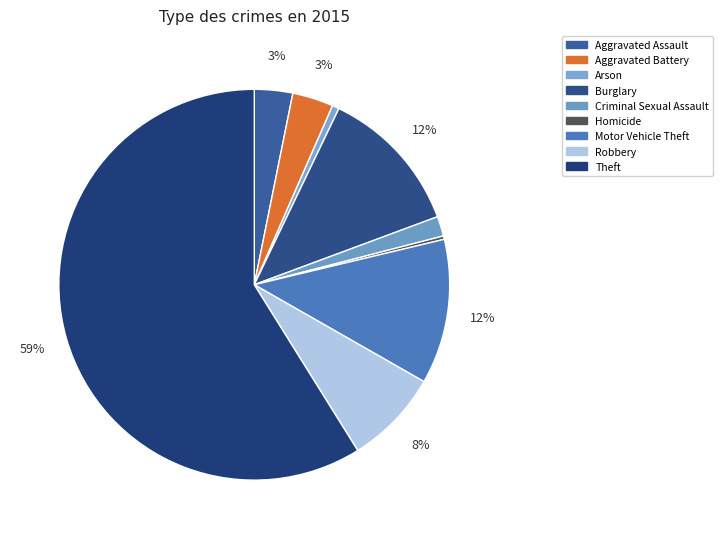

Is there any slice that represents more than half of the pie?

Yes